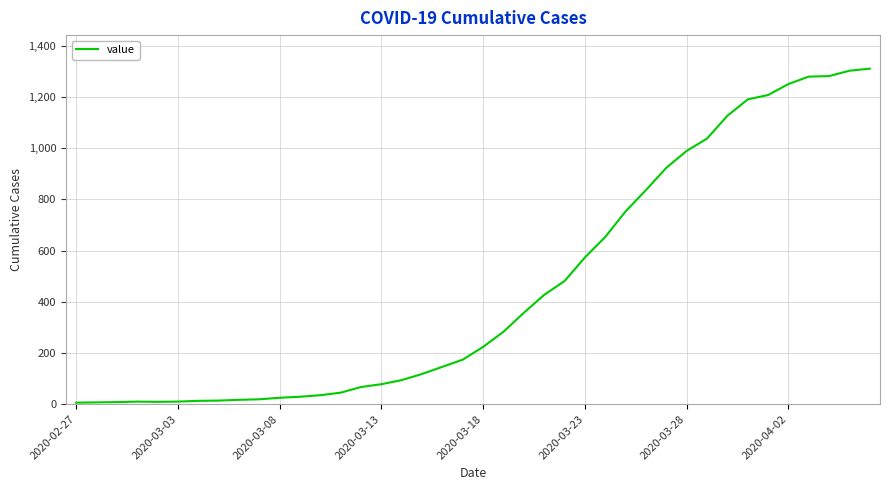

What is the maximum value shown in the chart?

1310